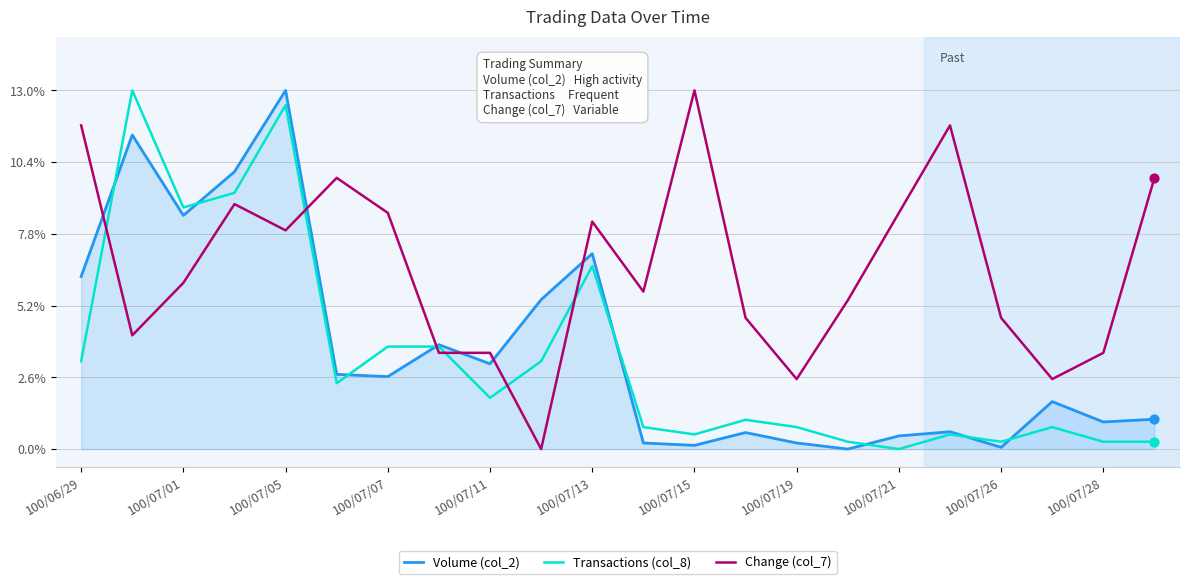

At how many categories does at least one series exceed 0?

22